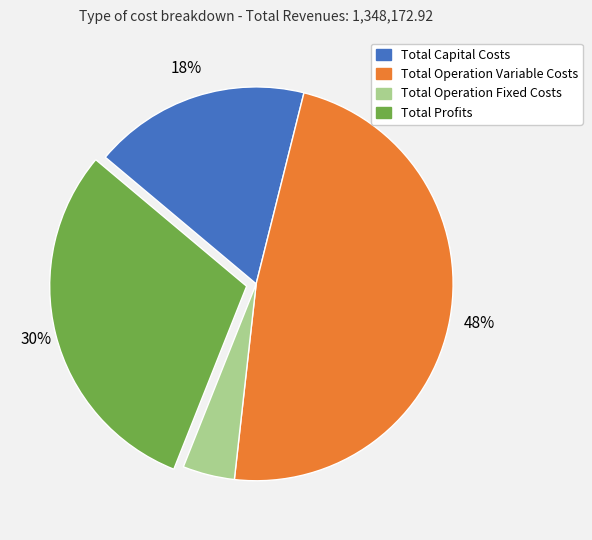

Is it true that Total Operation Variable Costs is 62% of the pie?

False